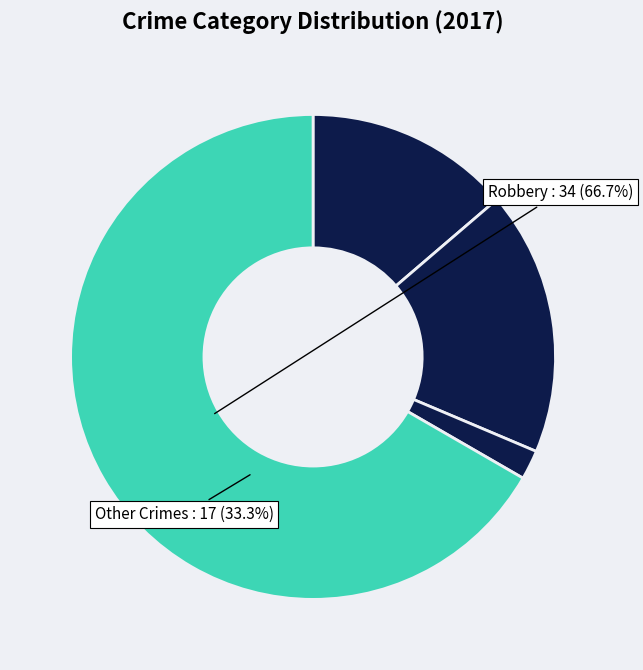

To the nearest percent, what is the difference between the largest and smallest slice percentages?

65%